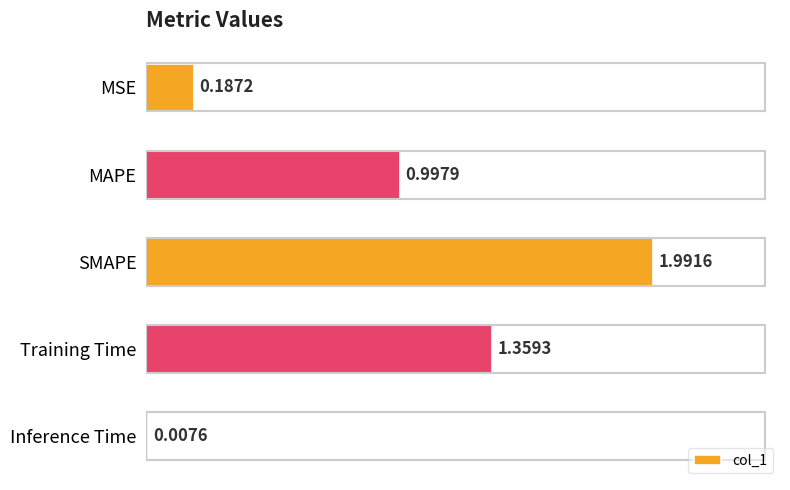

Where is the data nearest to the value 0?

Inference Time